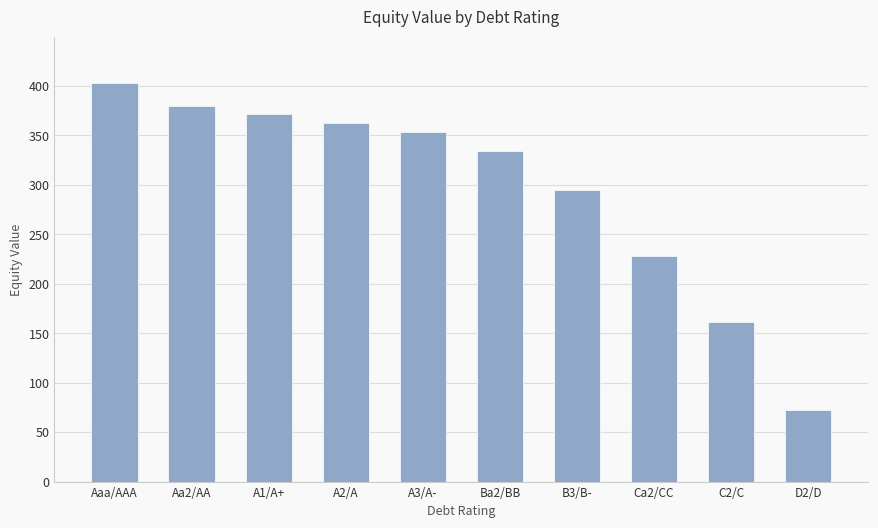

Rank the categories by value from highest to lowest.

Aaa/AAA, Aa2/AA, A1/A+, A2/A, A3/A-, Ba2/BB, B3/B-, Ca2/CC, C2/C, D2/D